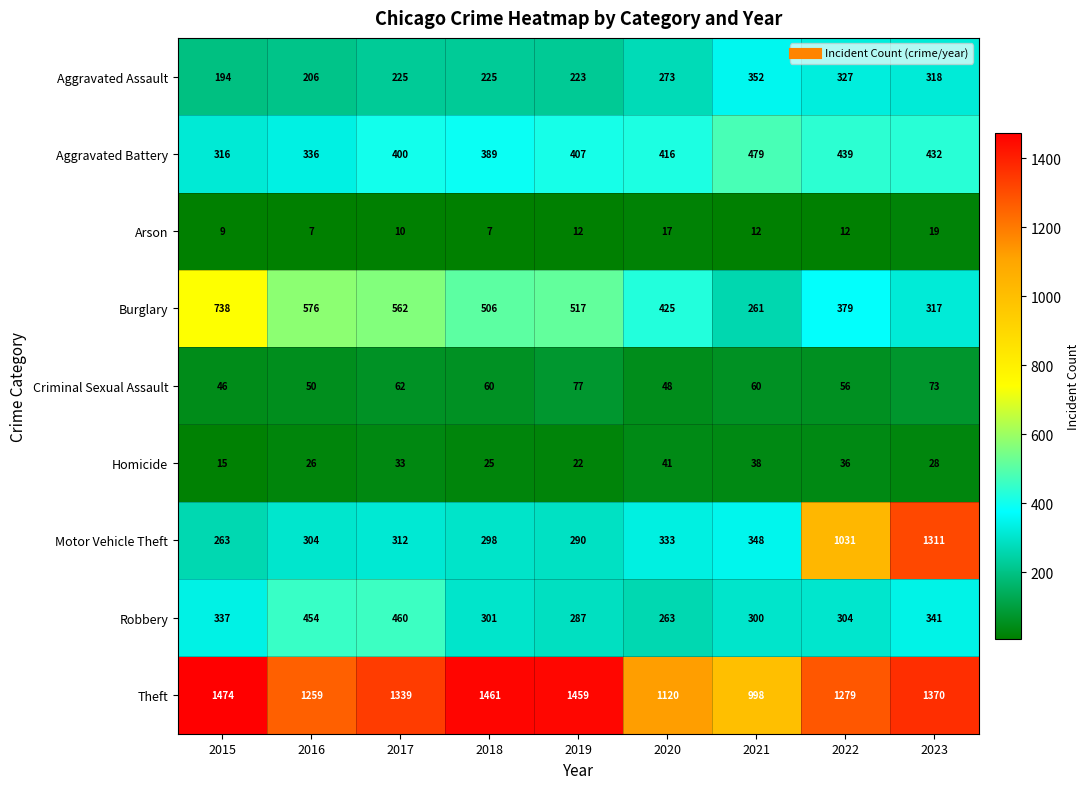

What is the difference between the maximum and minimum values in the Aggravated Assault series?

158